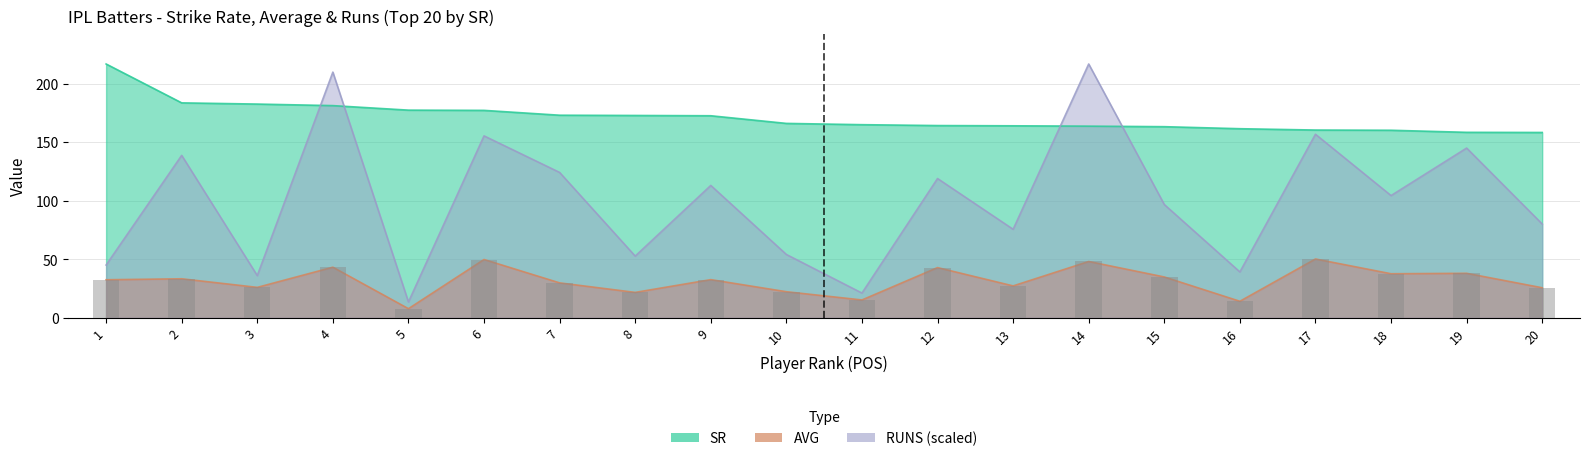

The RUNS series shows 144.9 at 19. True or false?

True